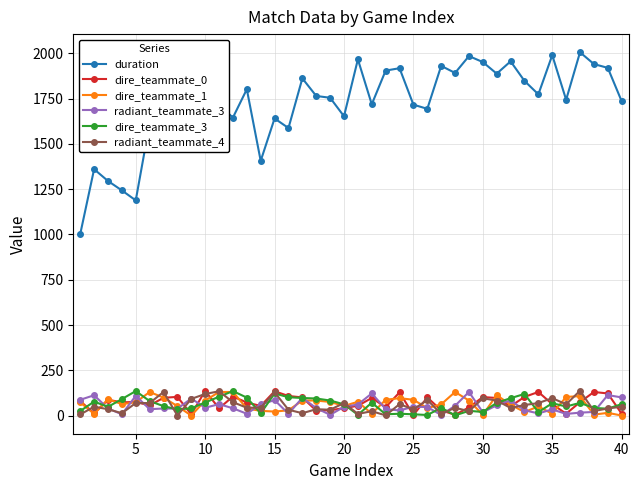

Which series has the largest range (max minus min)?

duration